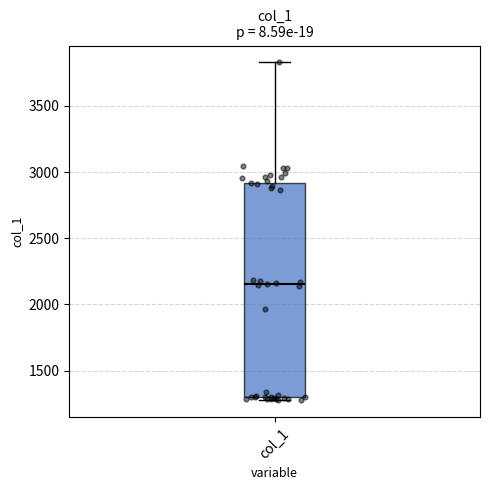

Read this box plot against the y-axis: the position of the median line, the range covered by the box, and the ends of both whiskers. The values are not printed on the chart, so give them approximately, as read against the axis.

median 2150, box 1300 to 2900, whiskers 1300 (just below the box's lower edge) to 3850